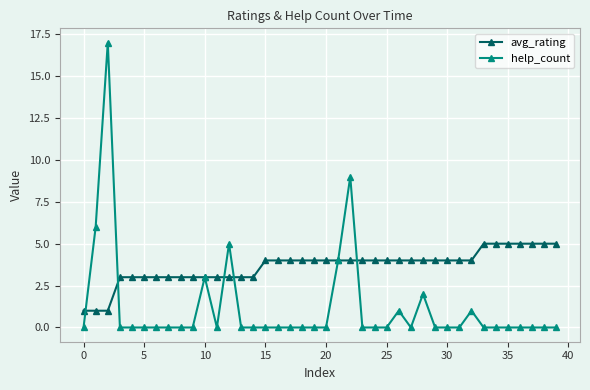

Which series has the largest range (max minus min)?

help_count